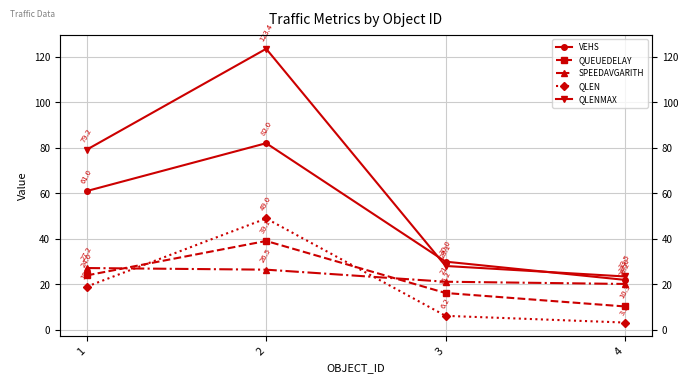

How many interior local peaks does the QLENMAX series have?

1